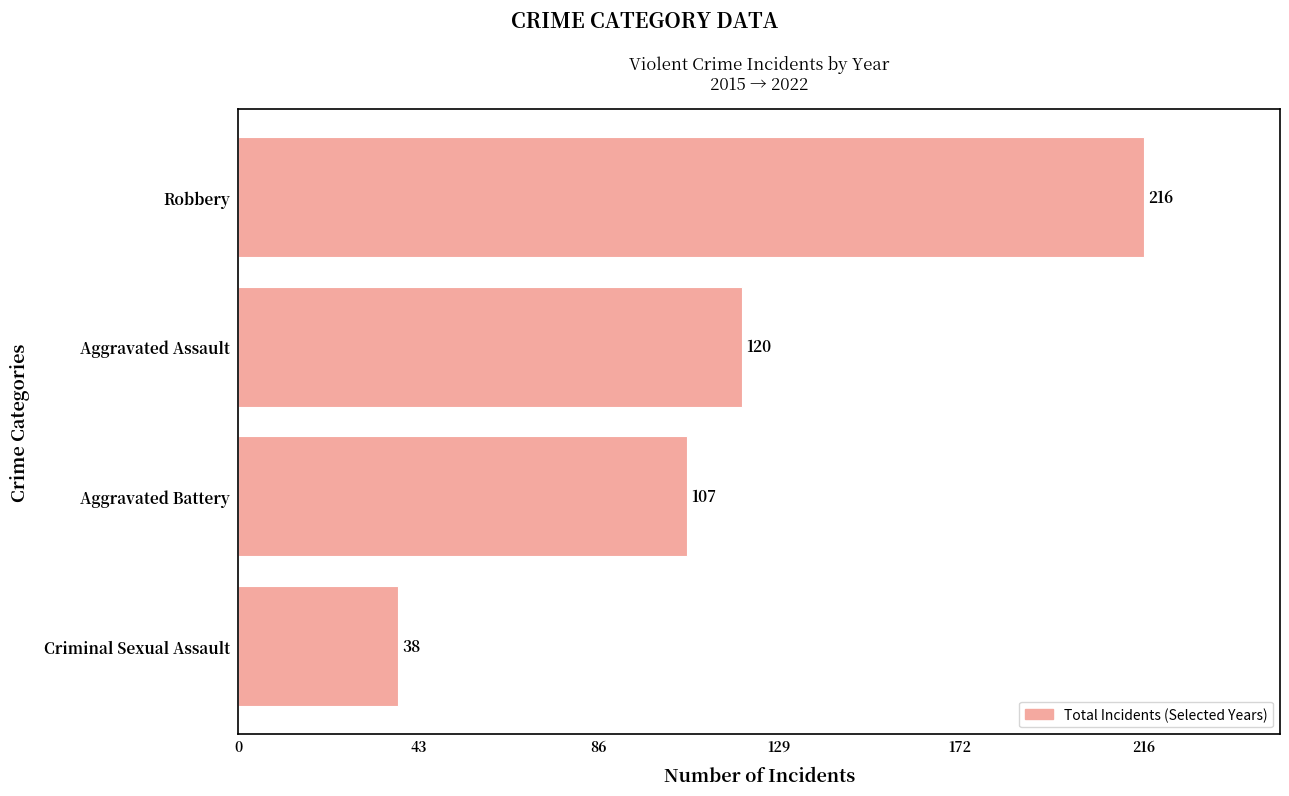

What is the difference between the maximum and second lowest values?

109